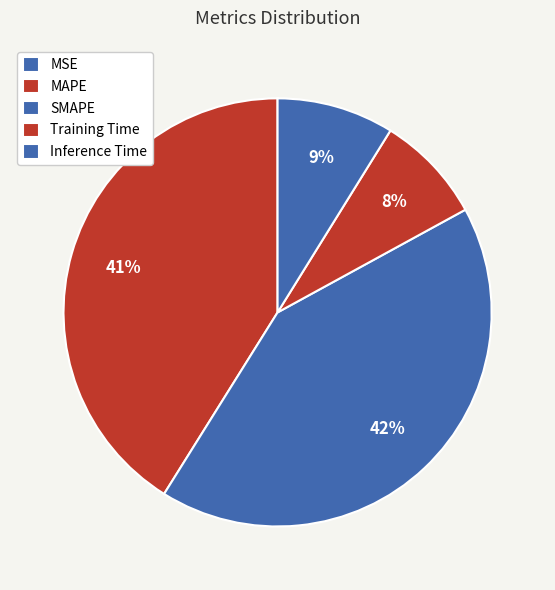

Is it true that MSE is 0% of the pie?

True